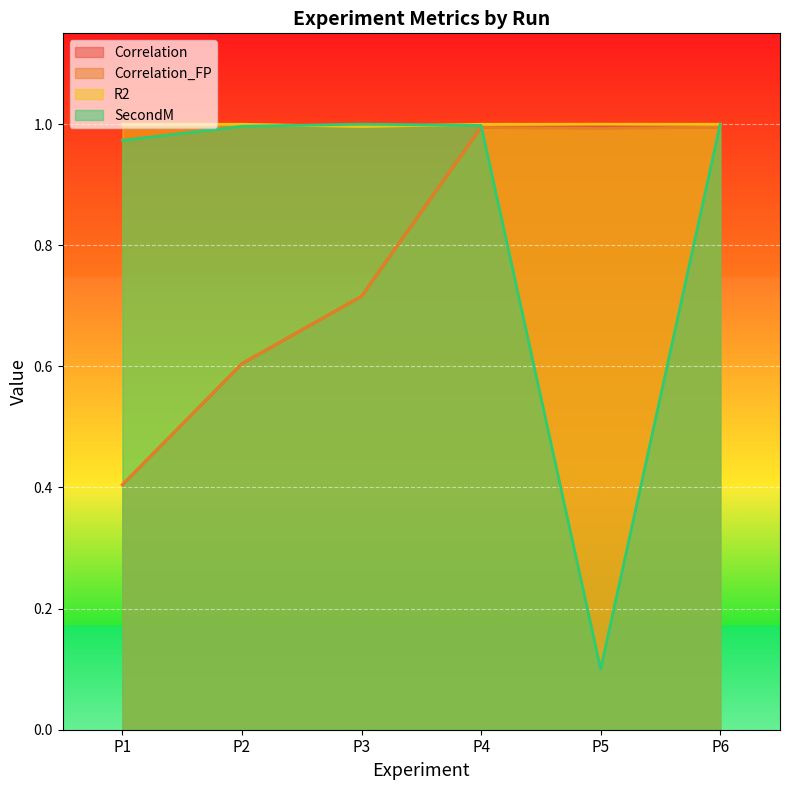

The value of SecondM at P4 is 1.0. True or false?

True